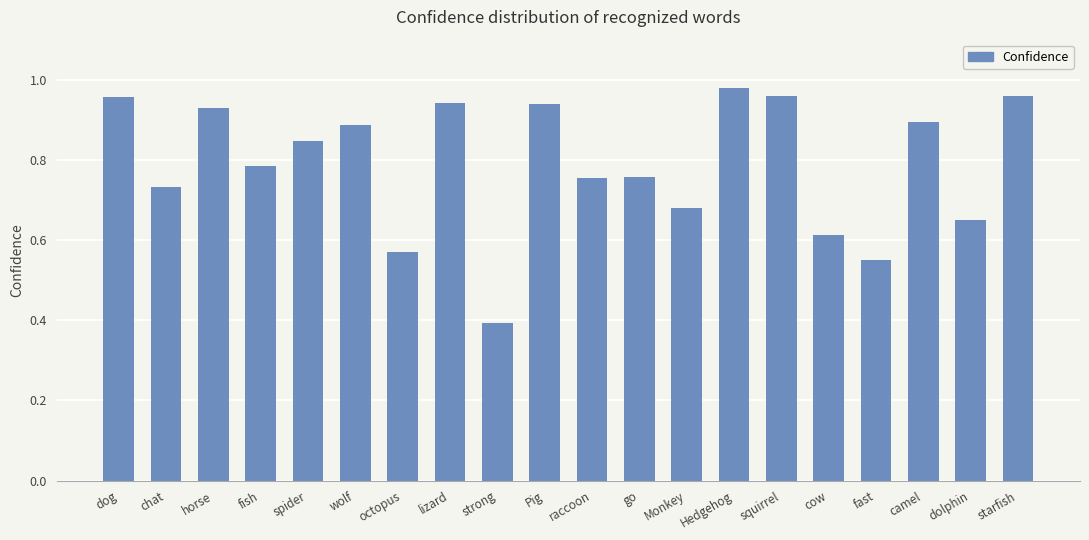

Count the number of data series in this chart.

1